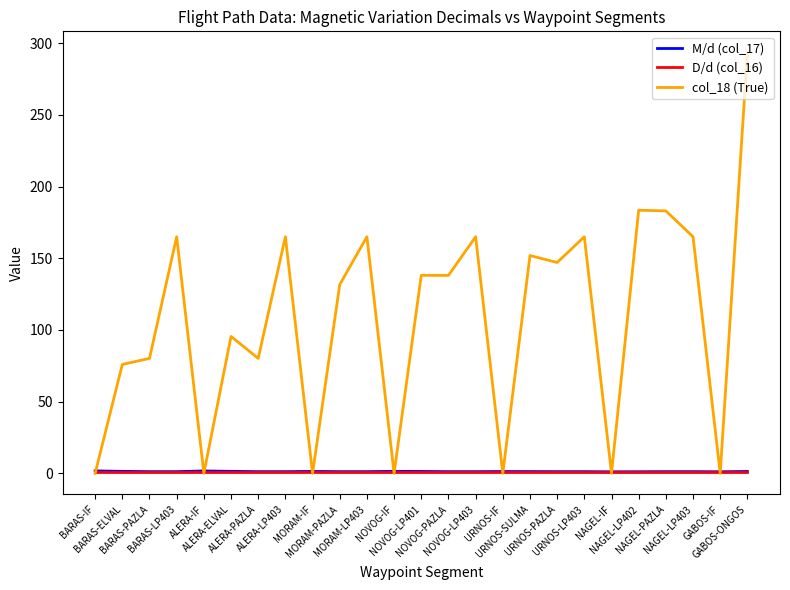

Where do col_18 (True) and D/d (col_16) first cross each other?

BARAS-IF and BARAS-ELVAL